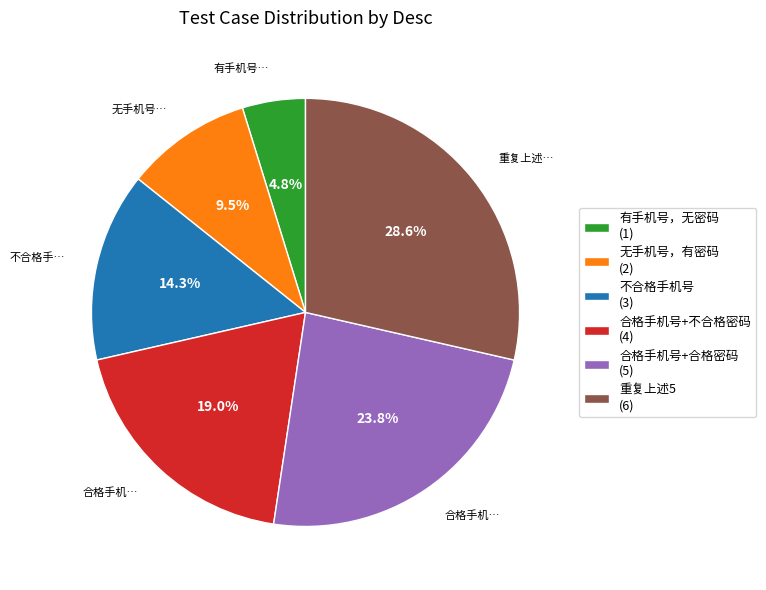

To the nearest percent, what is the average slice percentage?

17%